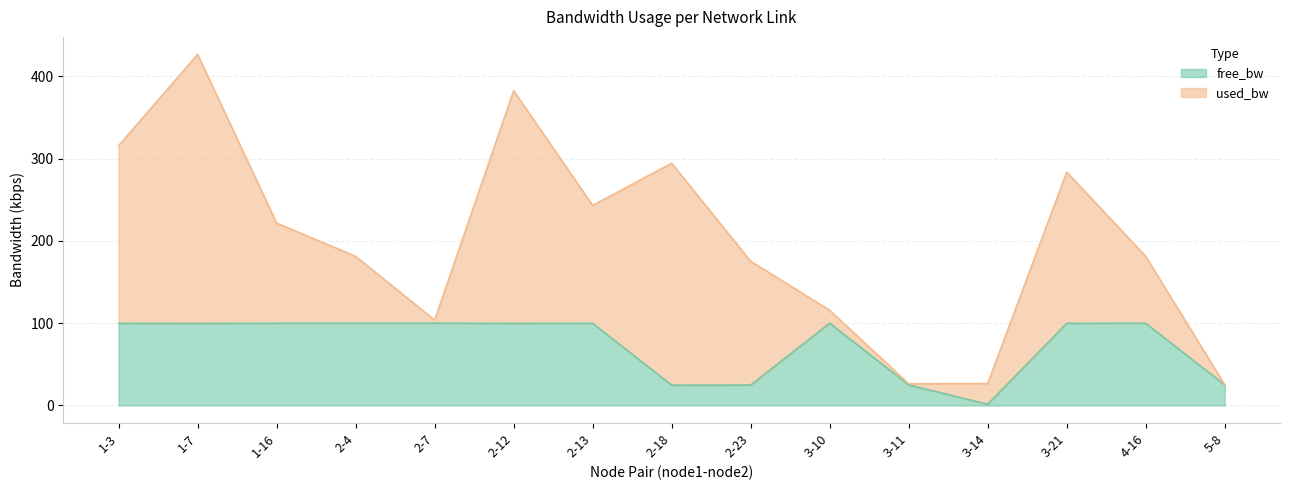

The chart shows a value of 168.3 at 1-16. True or false?

False